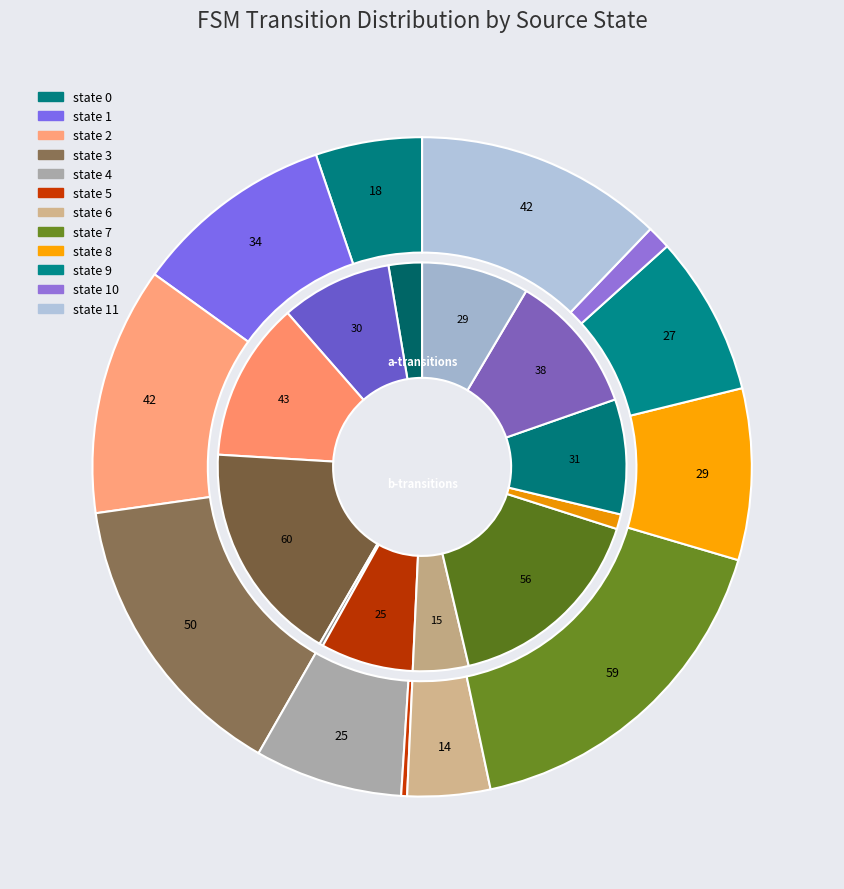

To the nearest percent, what is the difference between the largest and smallest slice percentages?

17%